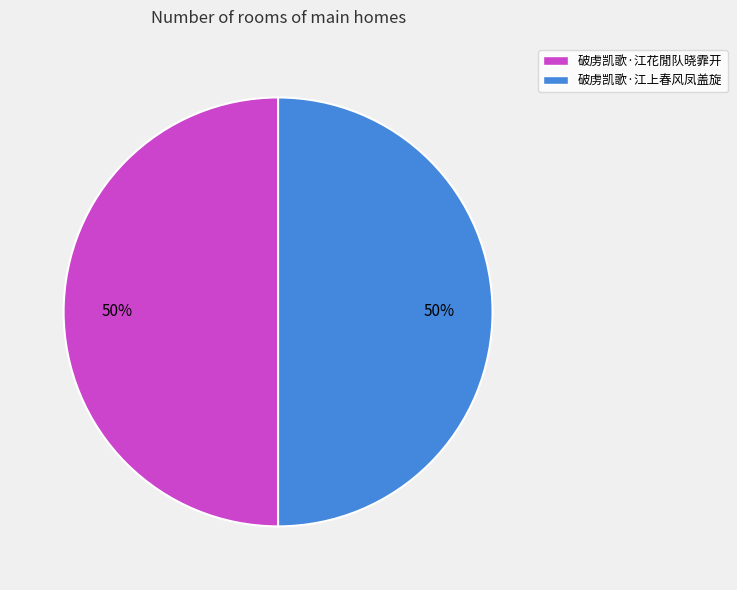

How many slices are in this pie chart?

2